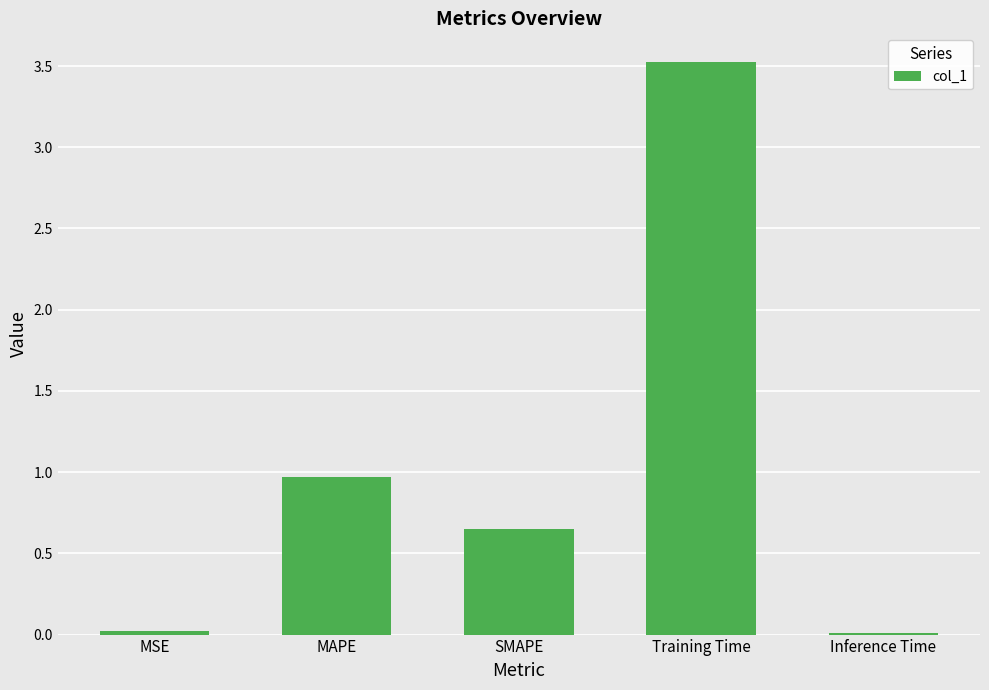

The chart shows a value of 3.5 at Training Time. True or false?

True